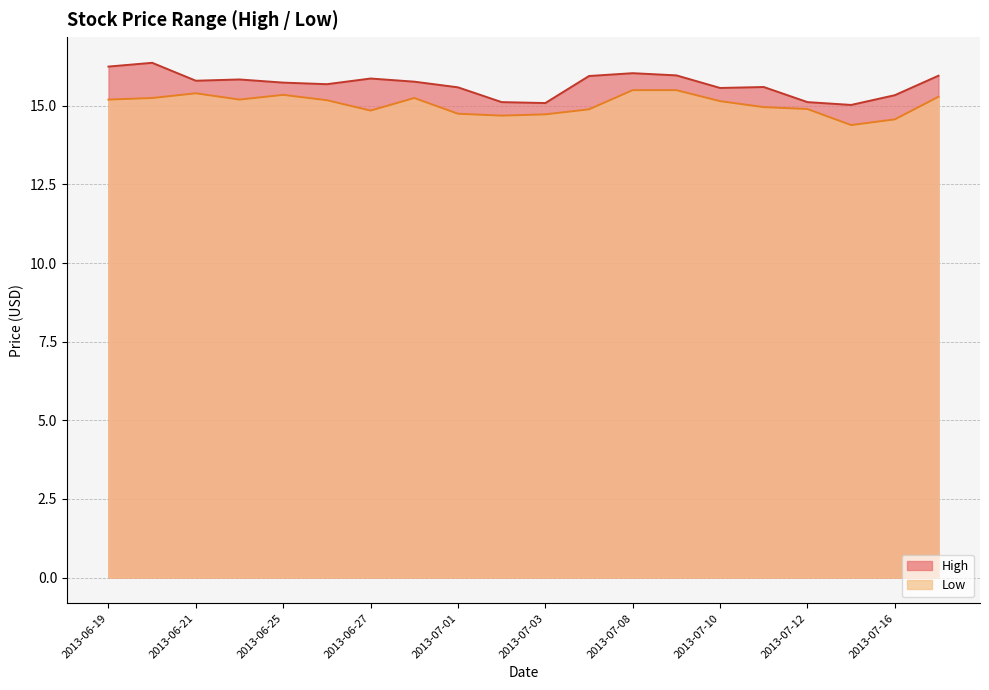

Is it true that High equals 16.4 at 2013-06-20?

True